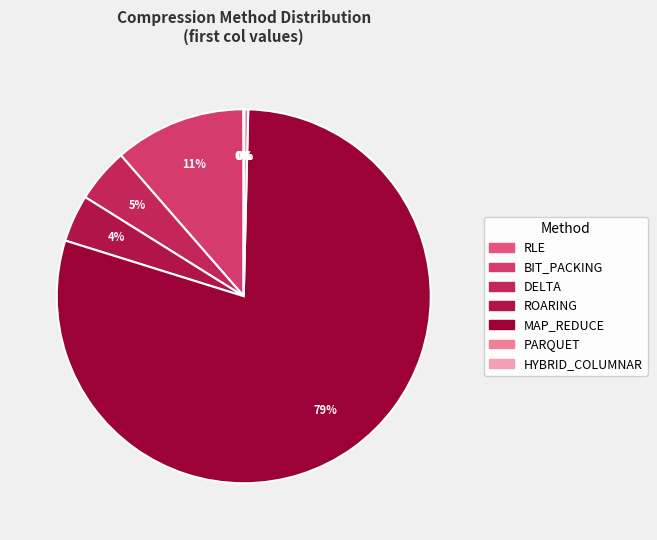

What is the change in value from RLE to DELTA?

+223.7